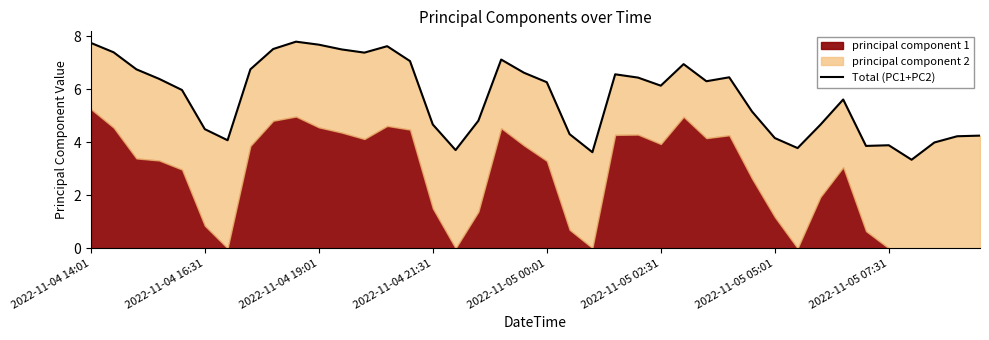

Rank the categories by value from highest to lowest.

9, 2022-11-04 14:01, 10, 13, 8, 11, 2022-11-04 16:31, 12, 18, 14, 26, 2022-11-05 07:31, 2022-11-04 19:01, 19, 23, 28, 24, 2022-11-04 21:31, 27, 20, 25, 2022-11-05 00:01, 33, 29, 17, 15, 32, 2022-11-05 02:31, 21, 39, 38, 30, 2022-11-05 05:01, 37, 35, 34, 31, 16, 22, 36